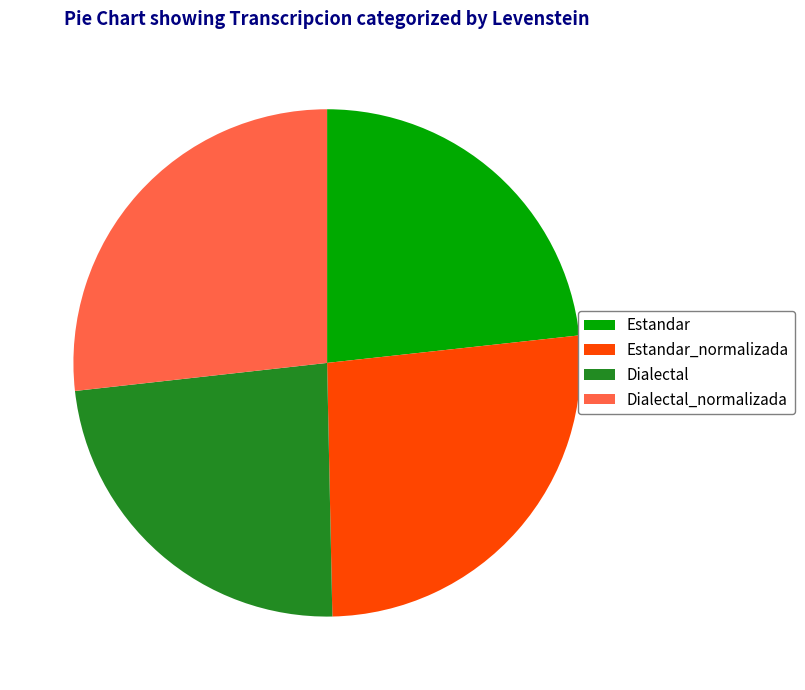

How many slices are in this pie chart?

4